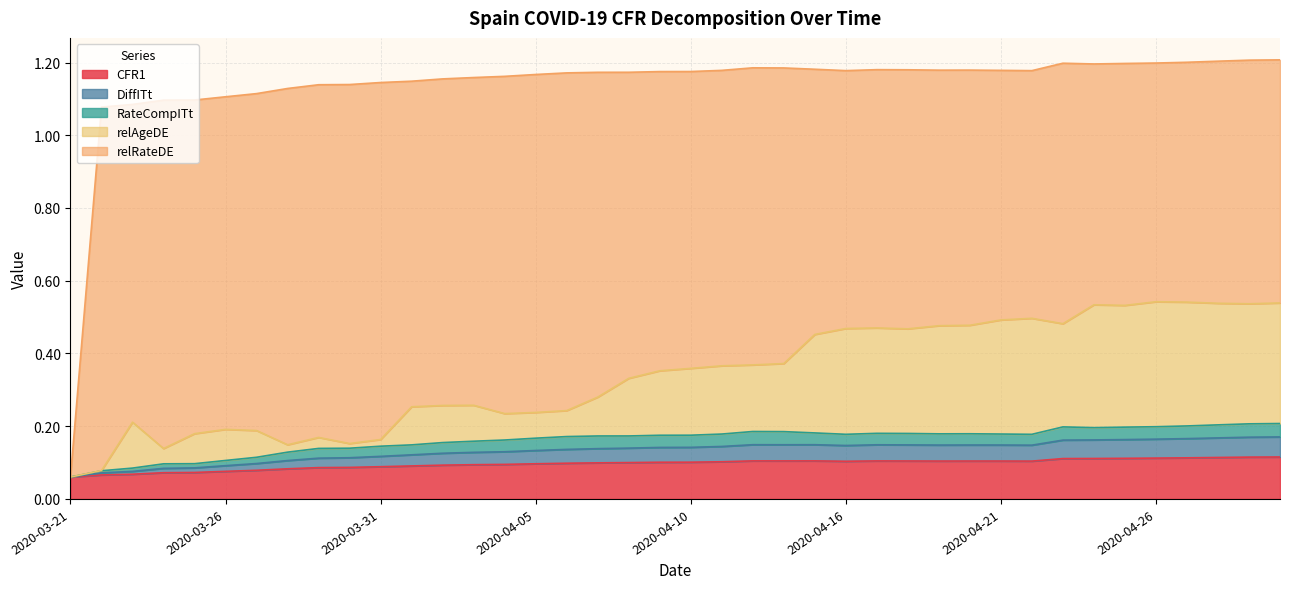

True or false: DiffITt has a value of 0.1 at 2020-04-06.

False